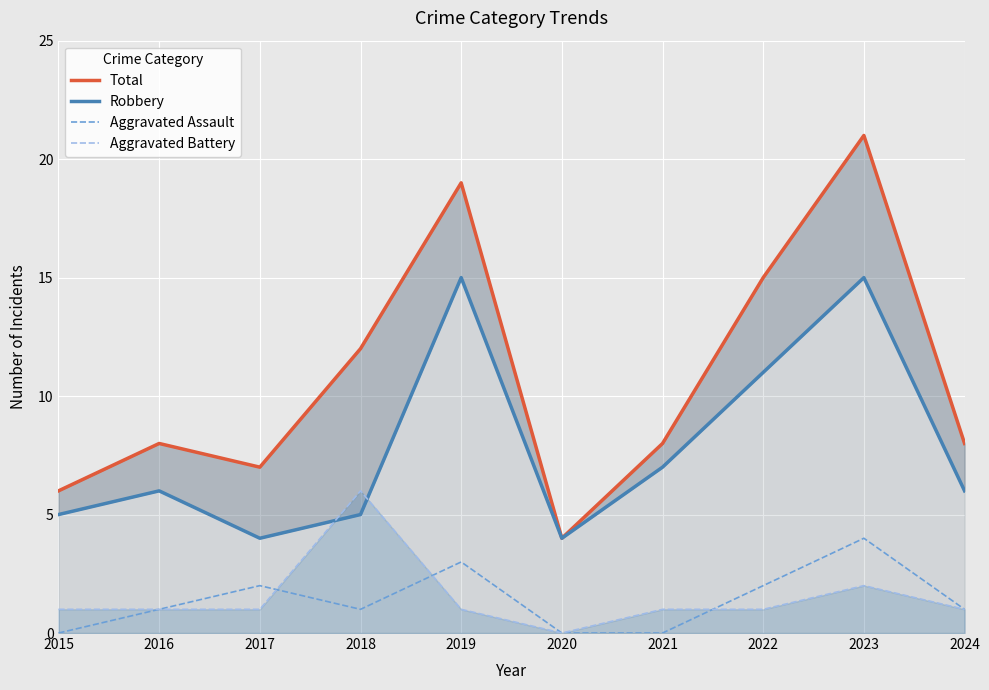

What are all the series names shown in the legend?

Total, Robbery, Aggravated Assault, Aggravated Battery